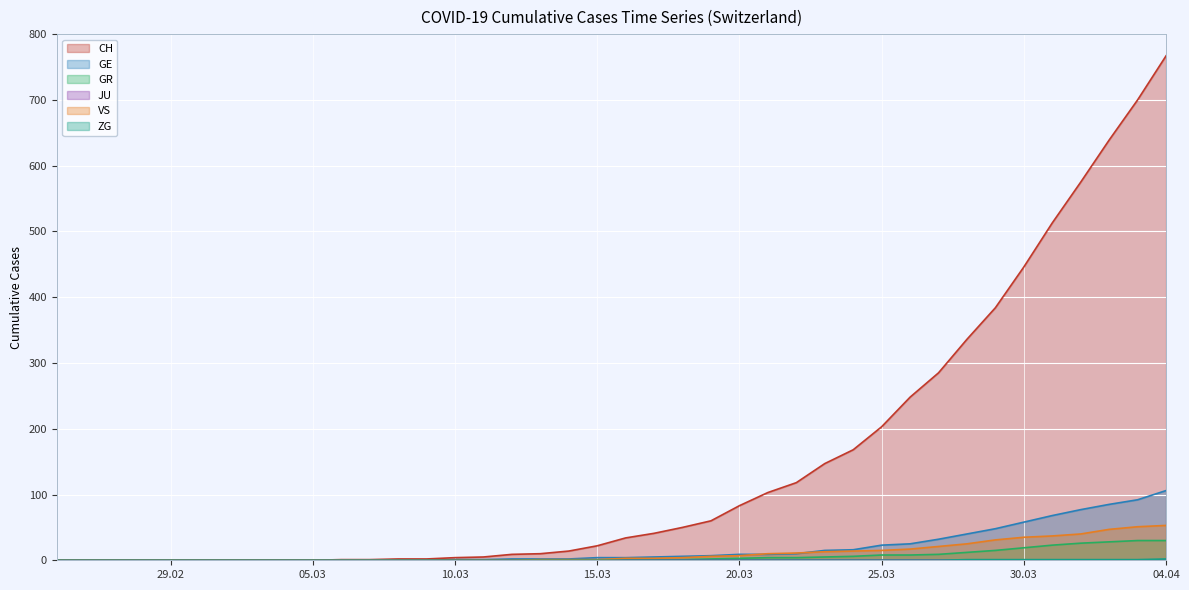

At which category does the chart reach its minimum across all series?

2020-02-25